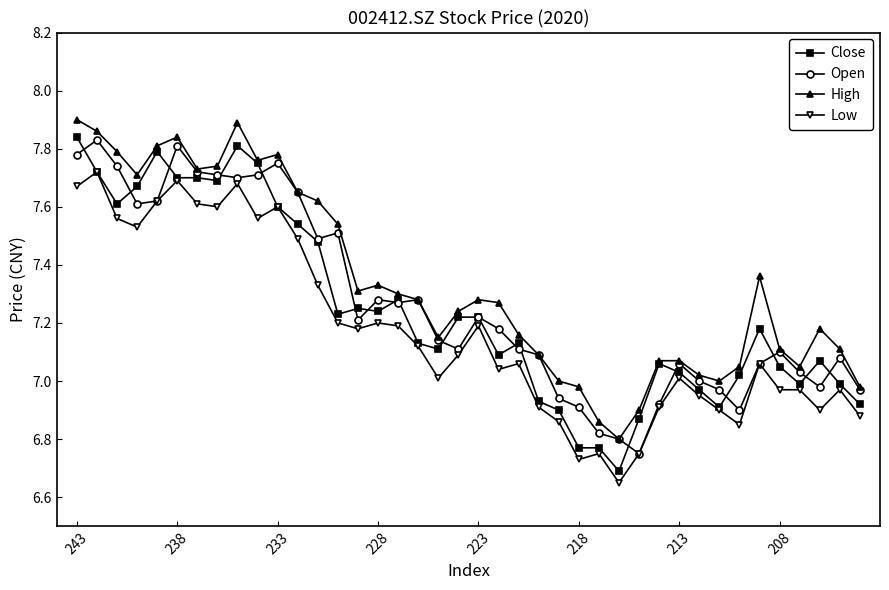

Which series has the largest total across all categories?

High